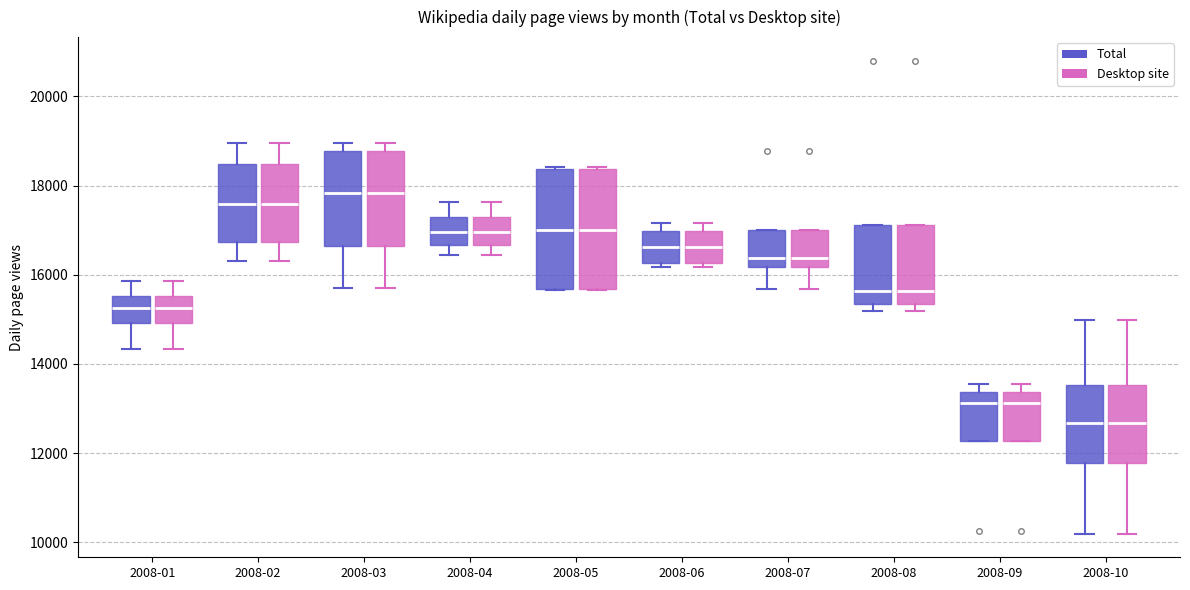

Where is the upper edge of the box for 2008-09 (Total) on the y-axis? The values are not printed on the chart, so give them approximately, as read against the axis.

13400